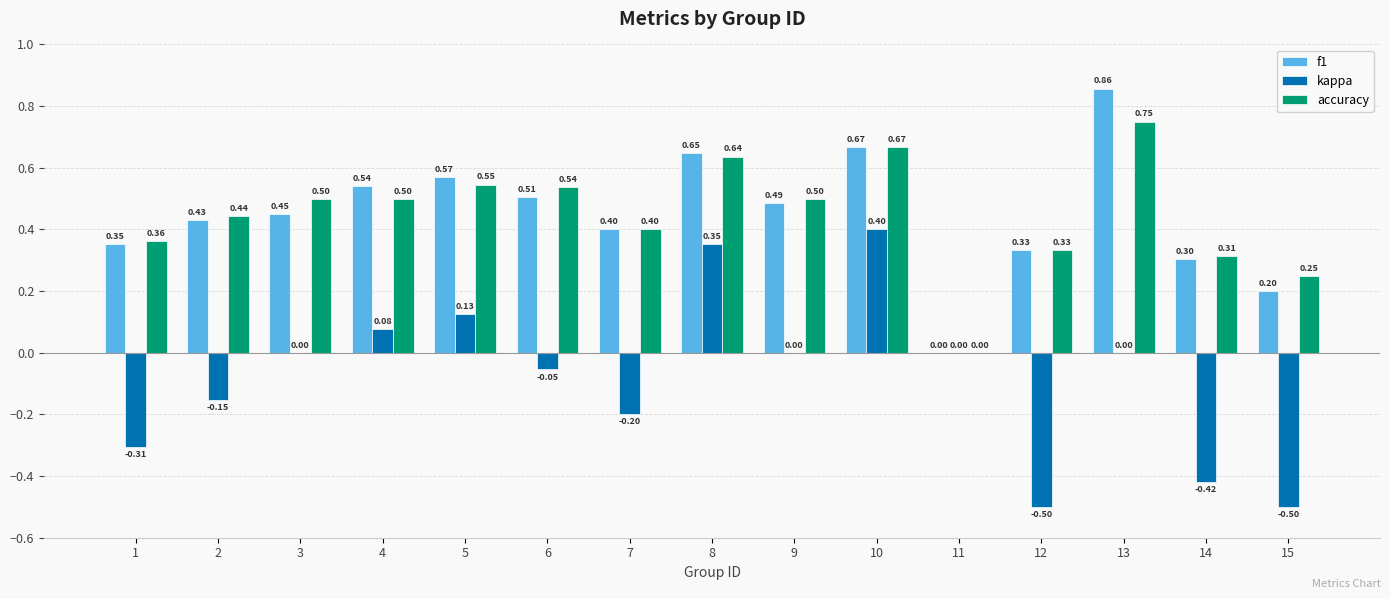

What is the sum of the kappa values at 15 and 7?

-0.7